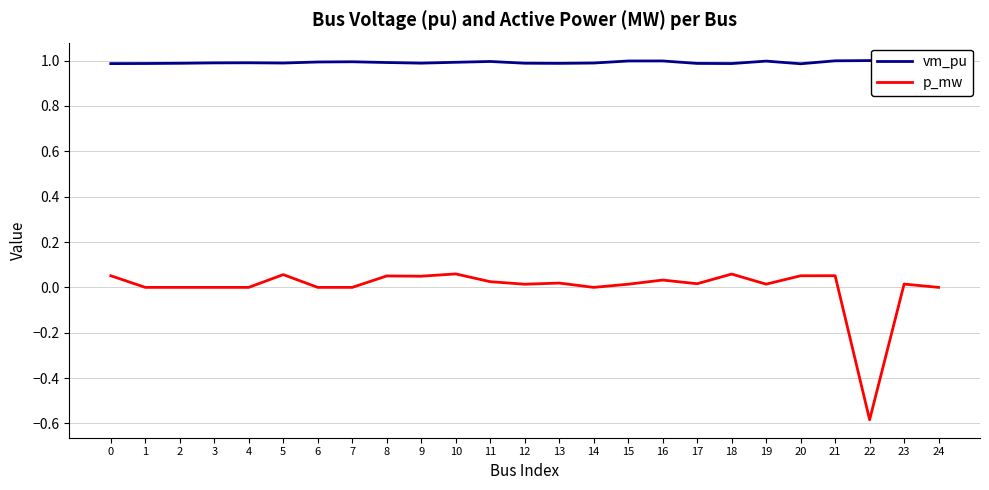

What is the total value across all series at 7?

1.0